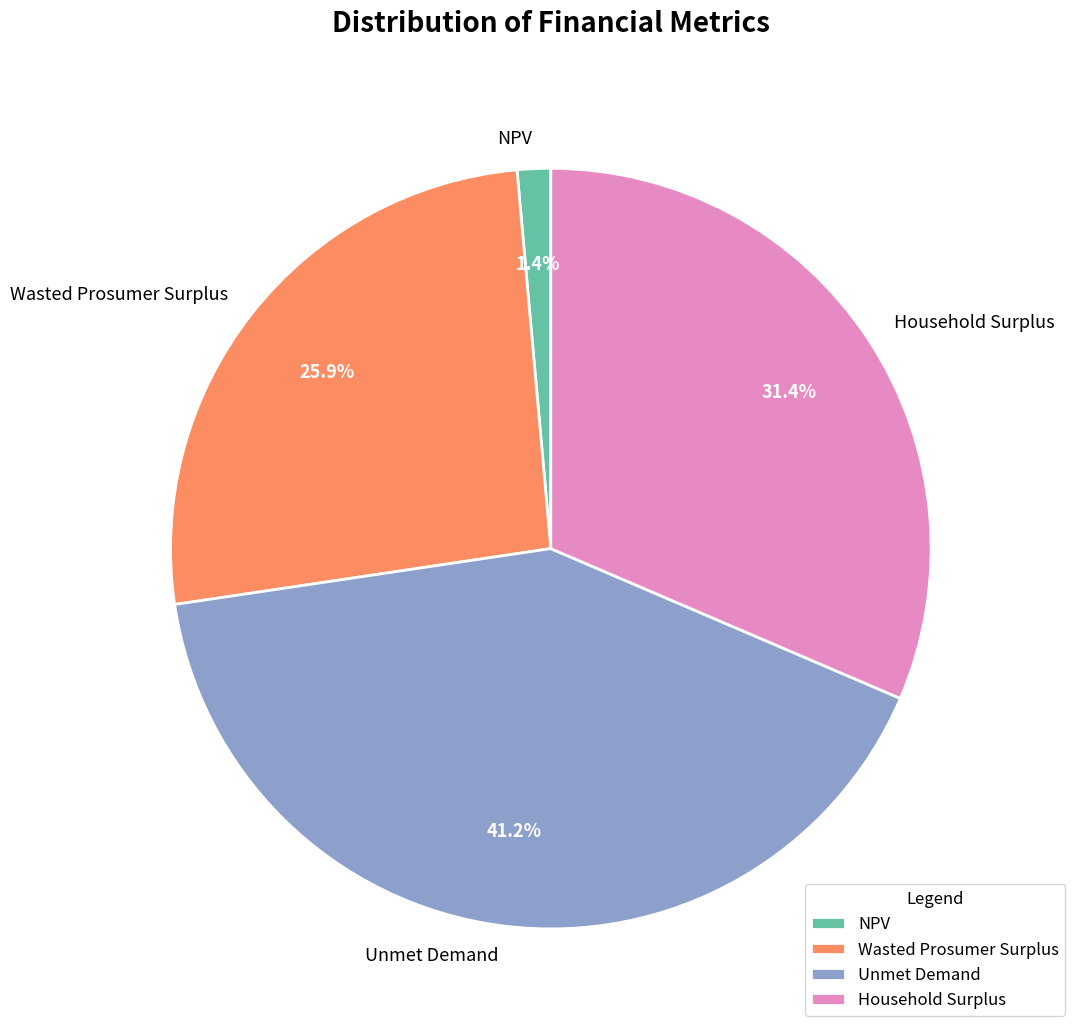

Combined, what portion of the pie is Household Surplus and Unmet Demand?

72.7%